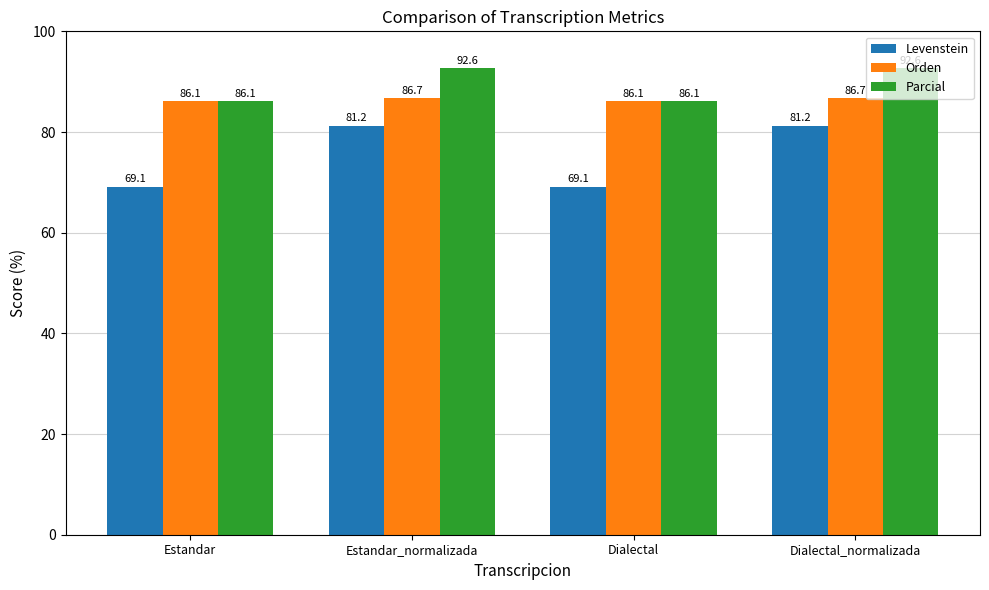

What is the average value of the Levenstein series?

75.2